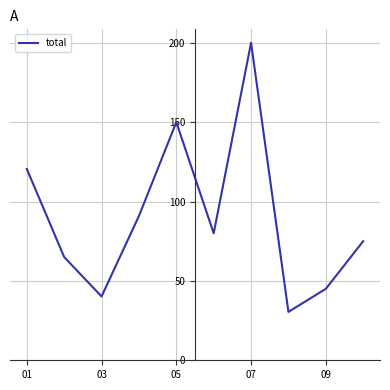

What is the smallest value displayed?

30.5